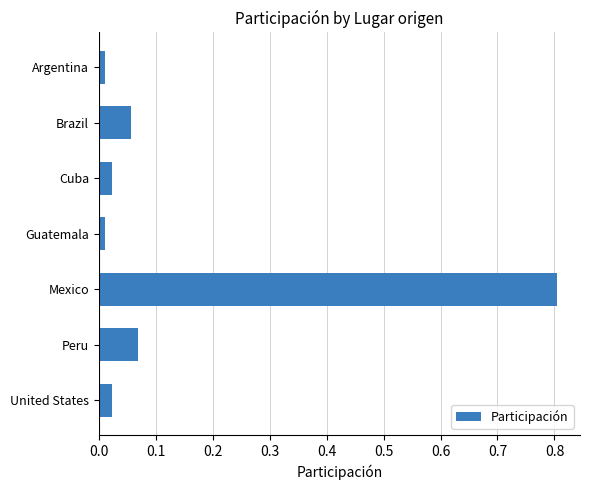

How many bars are there in total?

7